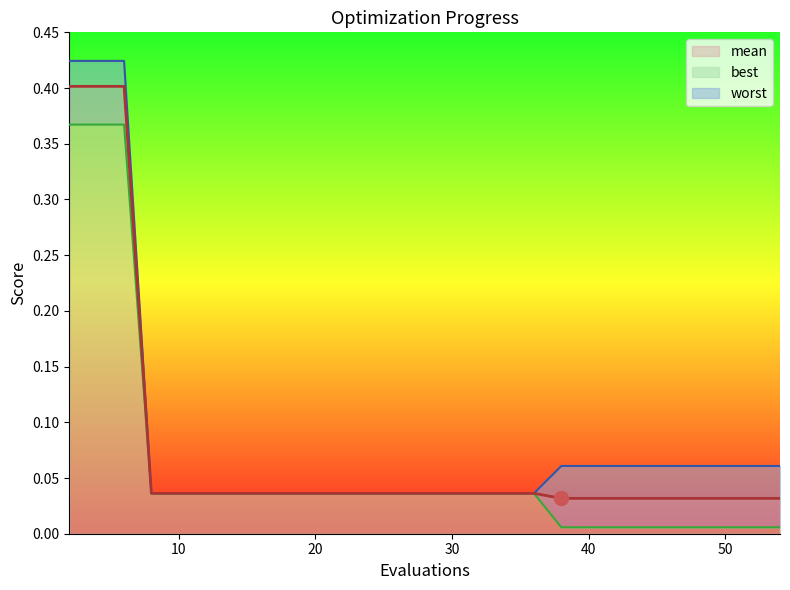

True or false: worst and best cross at least once.

False